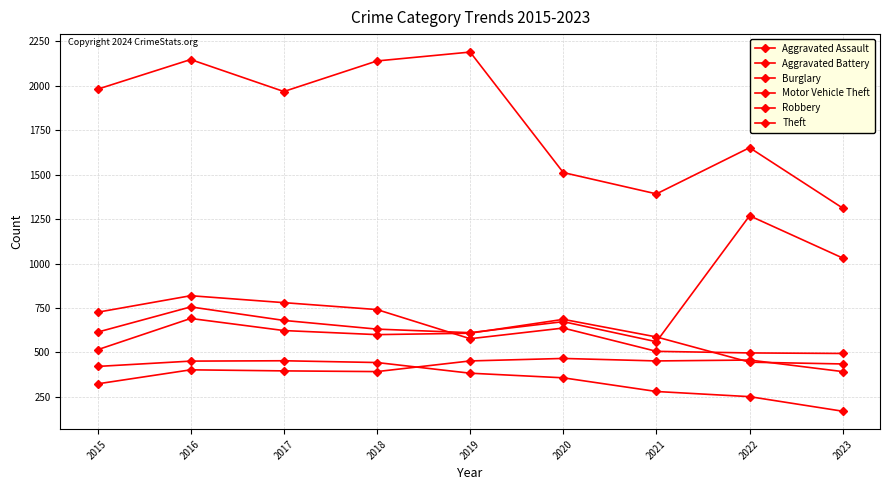

How many lines are shown in the chart?

6